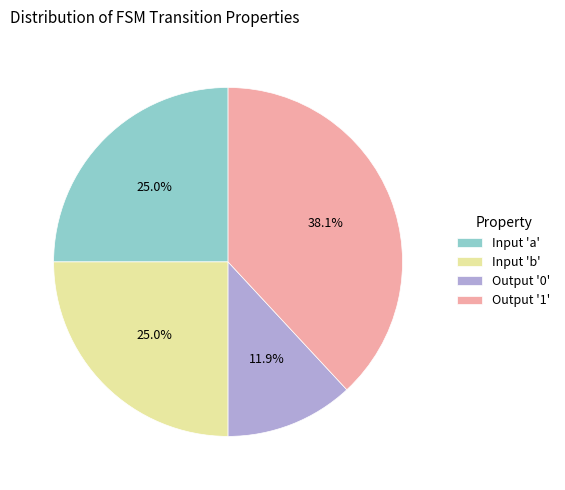

What percentage is NOT represented by Output '1'?

61.9%